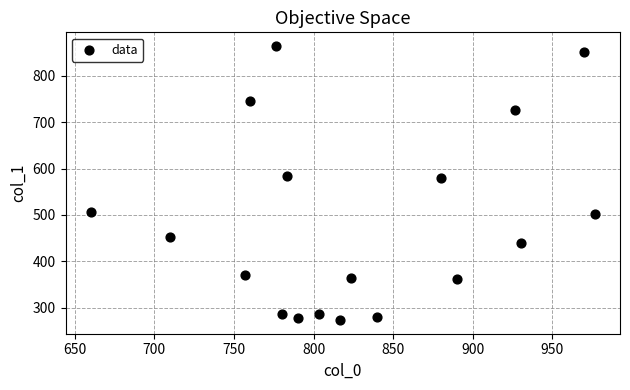

What is the range of Y values (max minus min)?

590.6